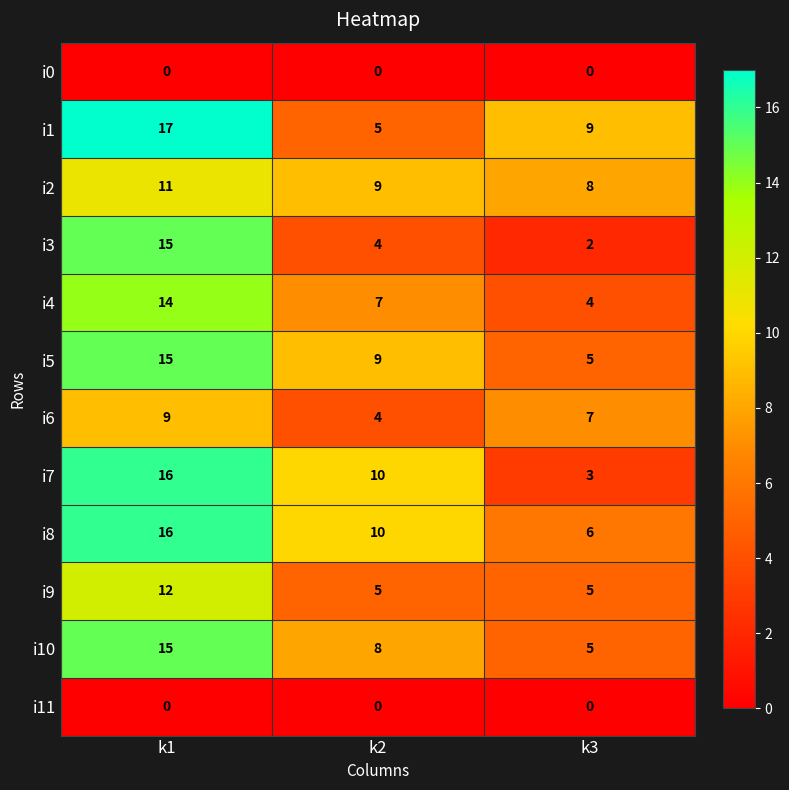

Which series changed the most between k2 and k3?

i7